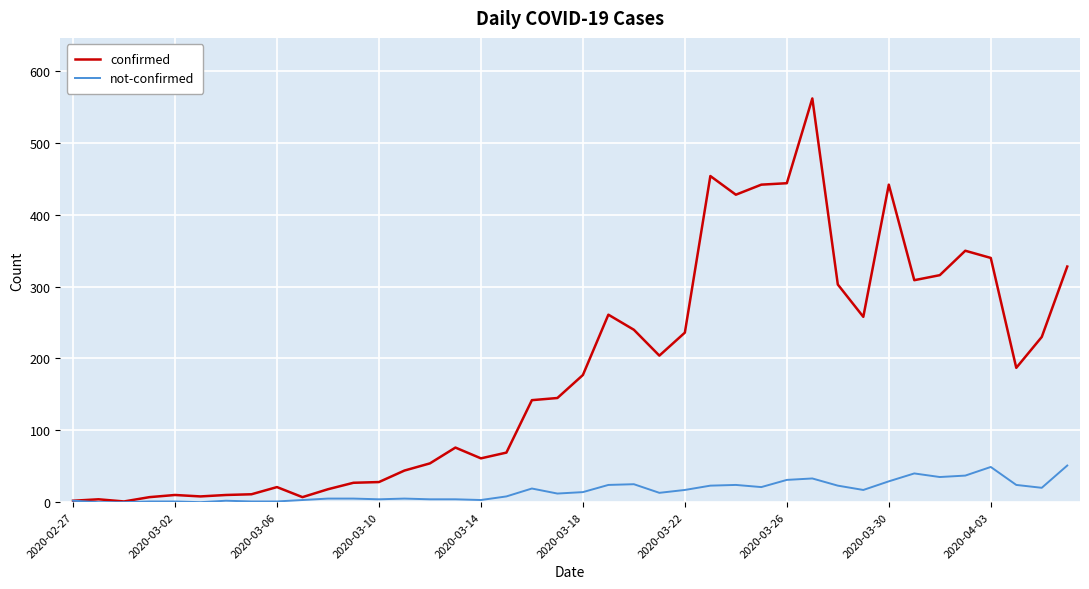

List the series in order of their overall mean, highest first.

confirmed, not-confirmed